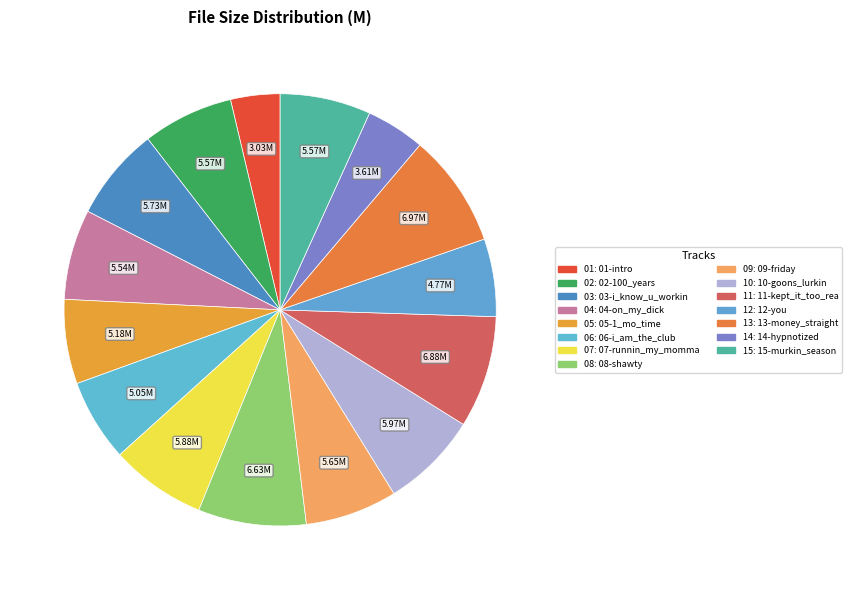

Which category has the biggest portion of the pie?

13-money_straight